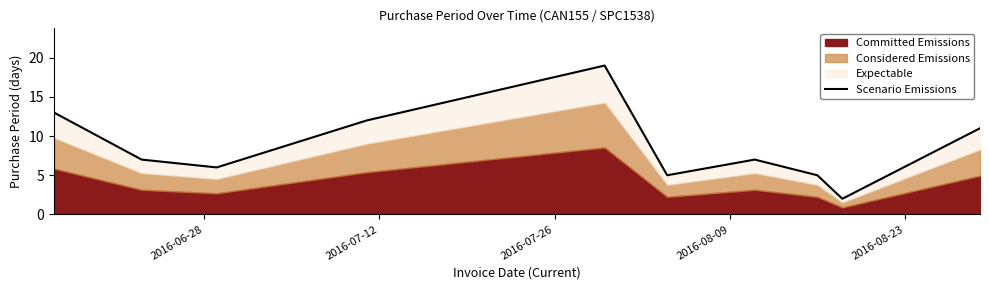

What is the difference between the maximum and second lowest values?

14